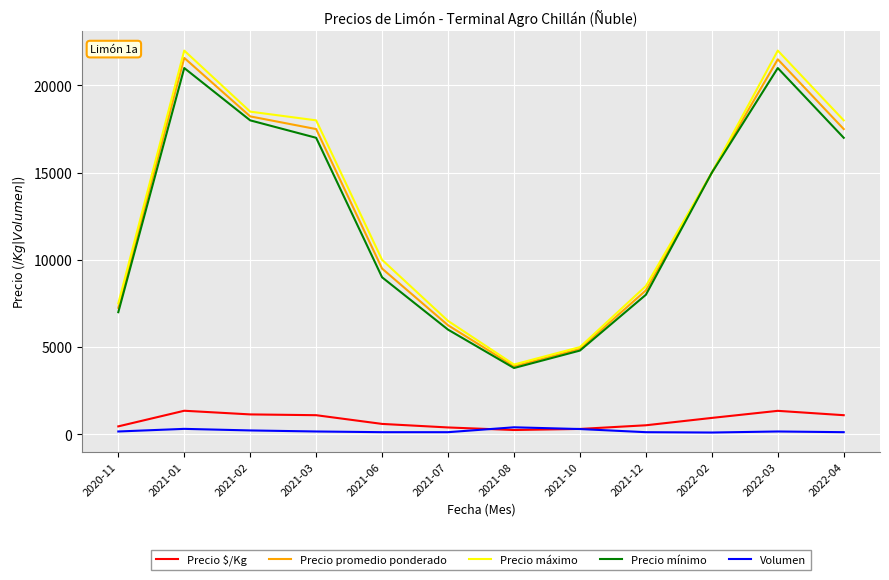

What is the greatest value displayed?

22000